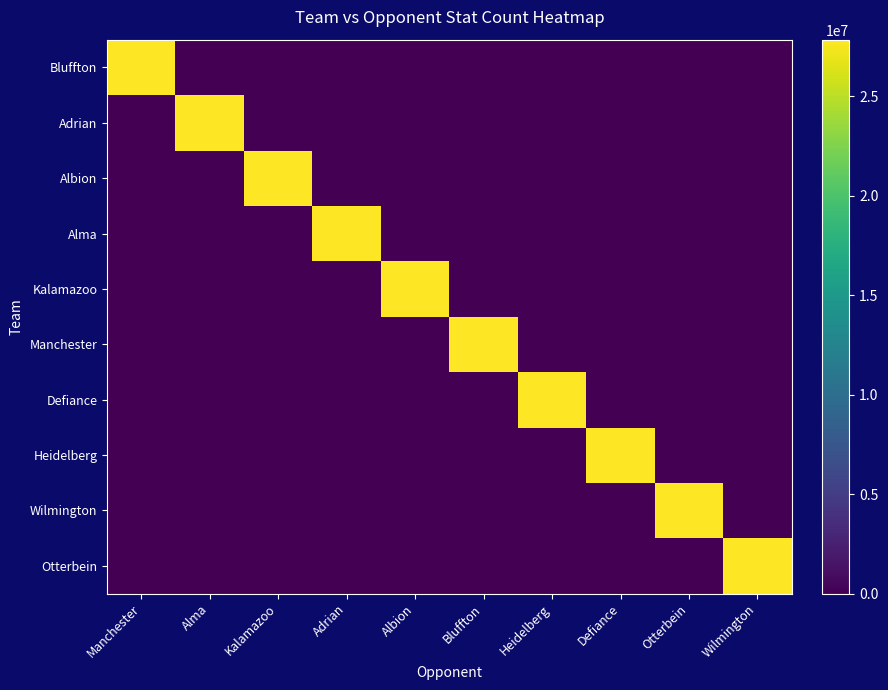

List the series in order of their peak value, highest first.

Wilmington, Otterbein, Heidelberg, Defiance, Kalamazoo, Albion, Alma, Adrian, Manchester, Bluffton